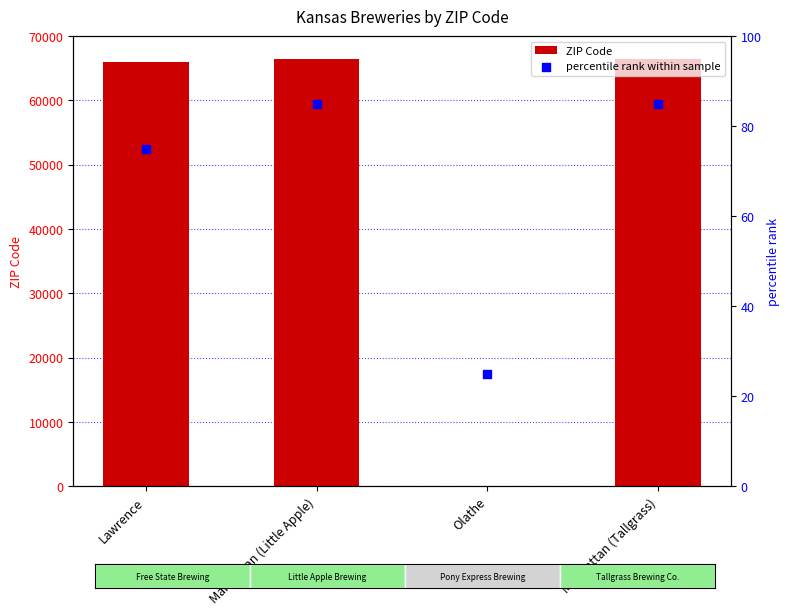

At which category is the sum across all series the highest?

Manhattan (Little Apple)